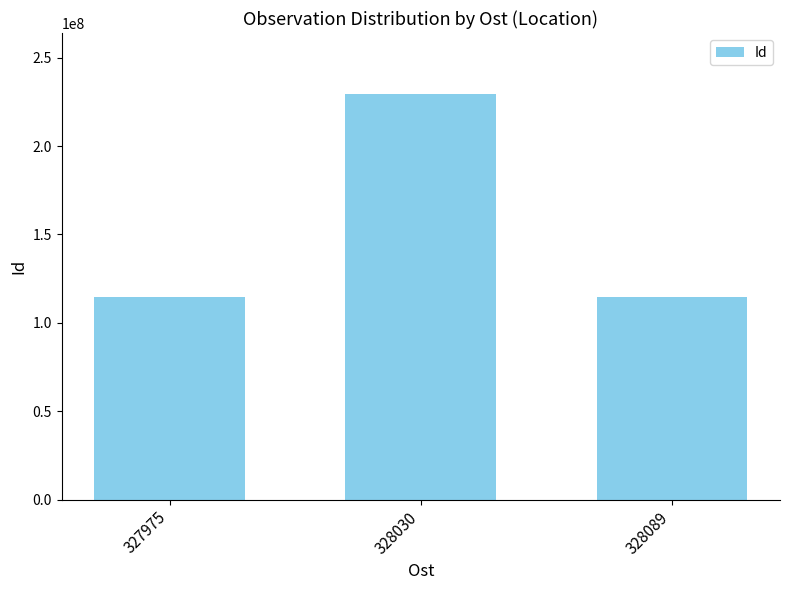

What is the ratio of the value at 328030 to the value at 328089?

2.0